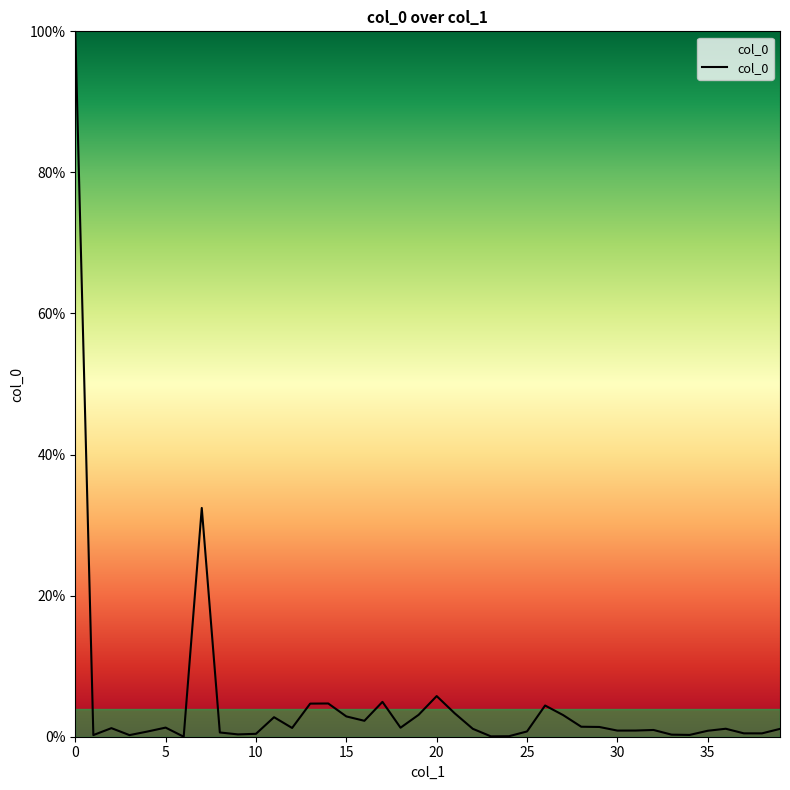

Is this an area chart (filled region under the line)?

Yes